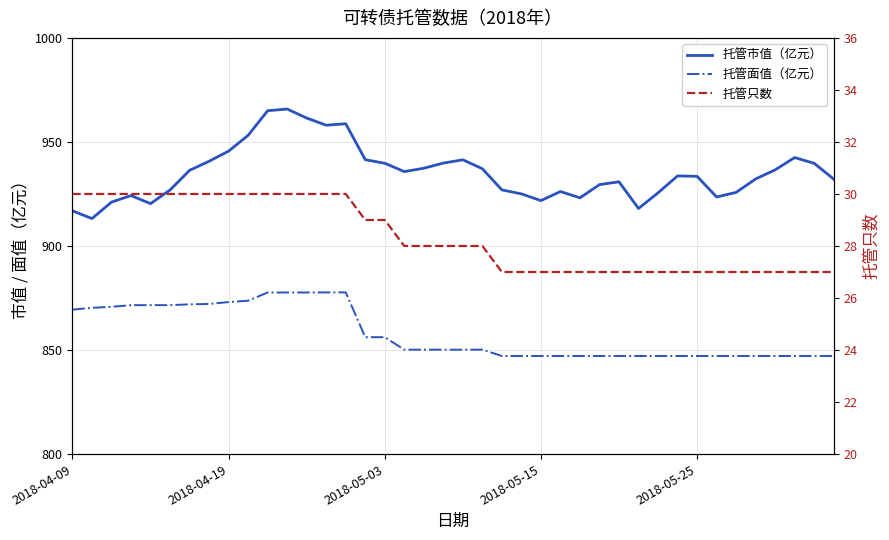

What are all the series names shown in the legend?

托管市值（亿元）, 托管面值（亿元）, 托管只数